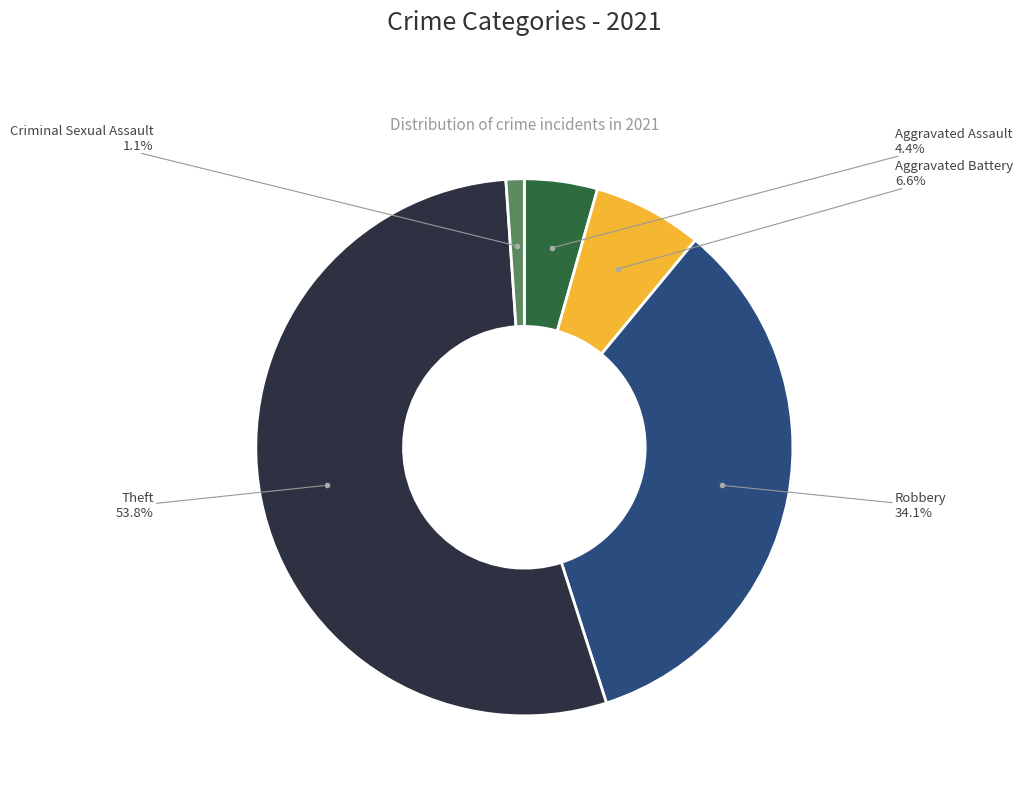

Count the number of slices in the pie.

5